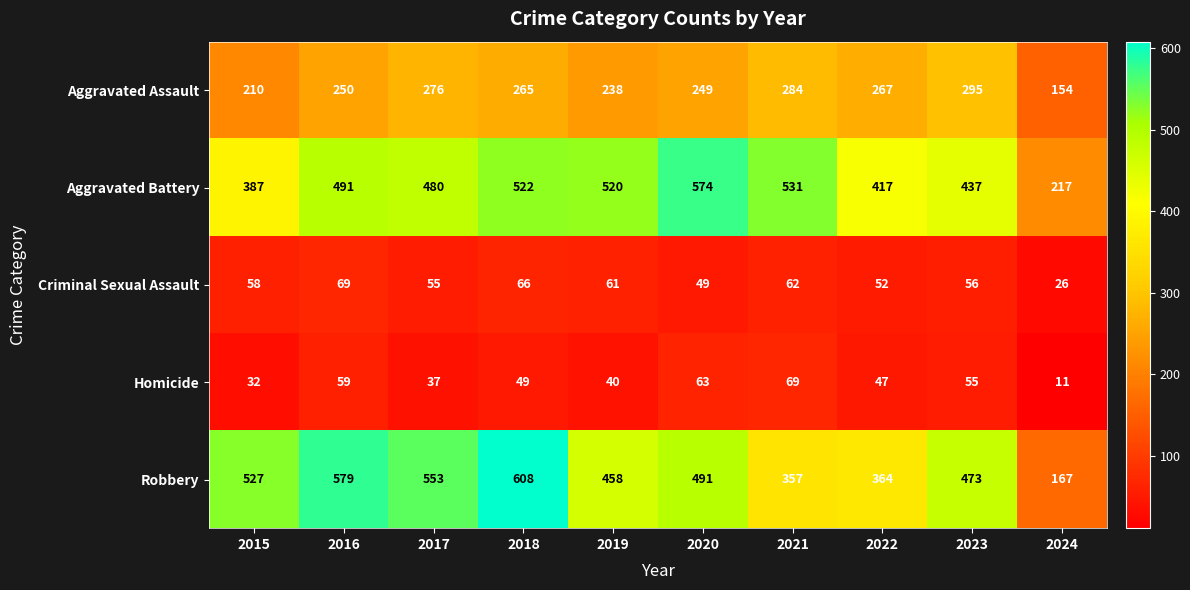

At which label does Aggravated Assault first exceed 265?

2017